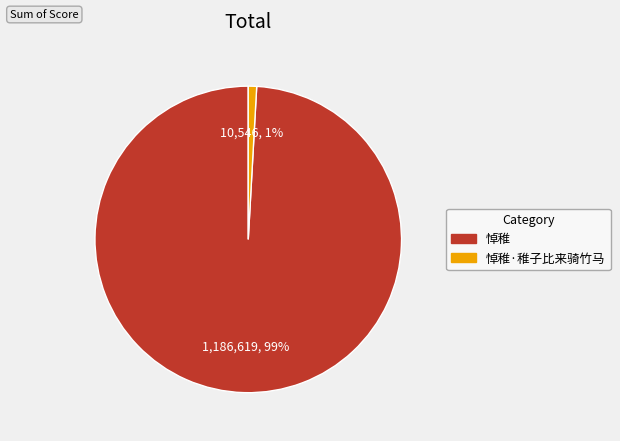

Is there a majority slice in this chart?

Yes